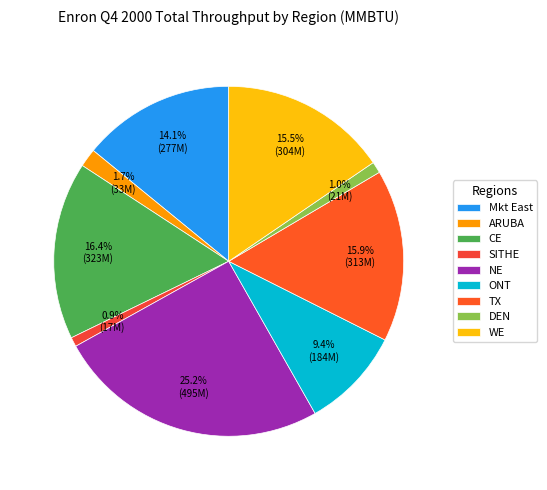

Which category has the biggest portion of the pie?

NE